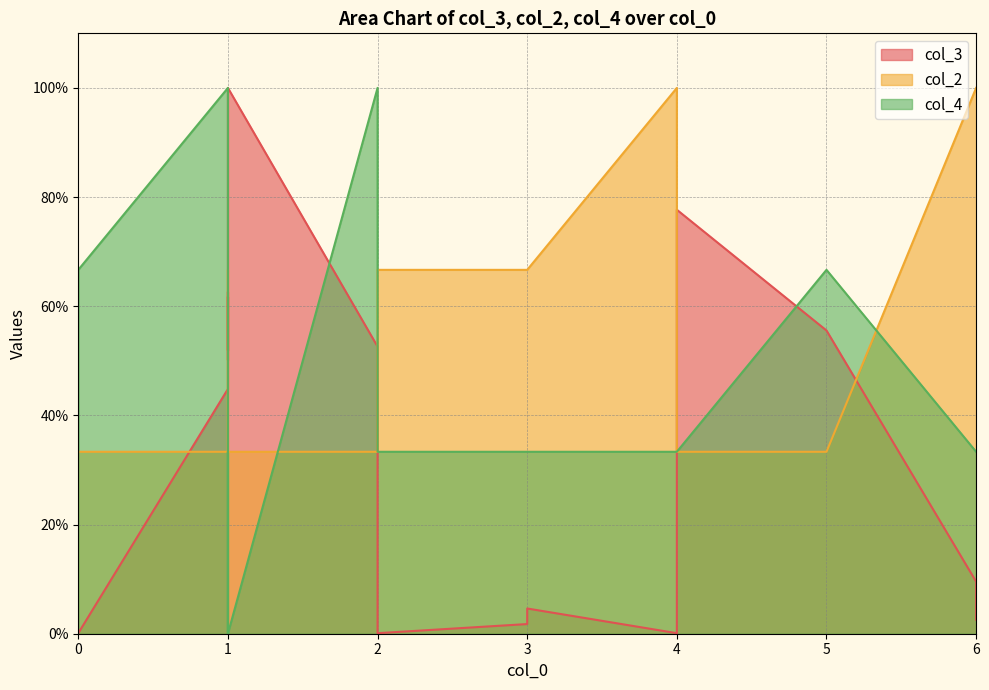

Which series has the widest spread of values?

col_4